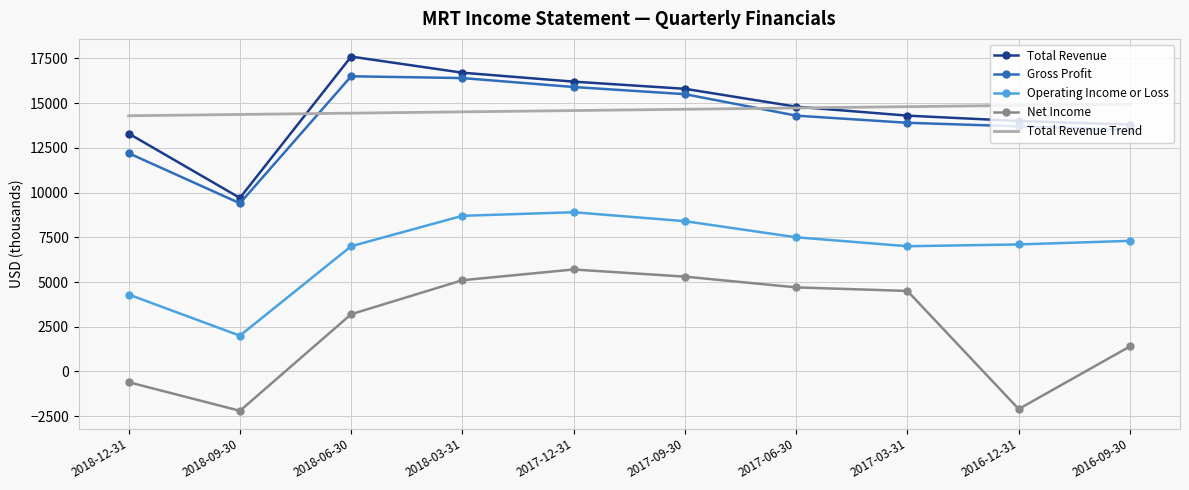

The value of Gross Profit at 2016-12-31 is 13700.0. True or false?

True